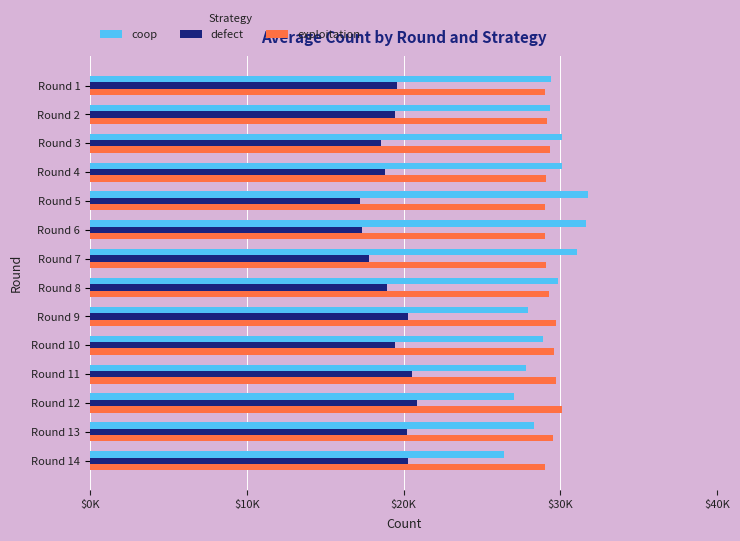

What is the difference between the second highest and minimum values in the exploitation series?

738